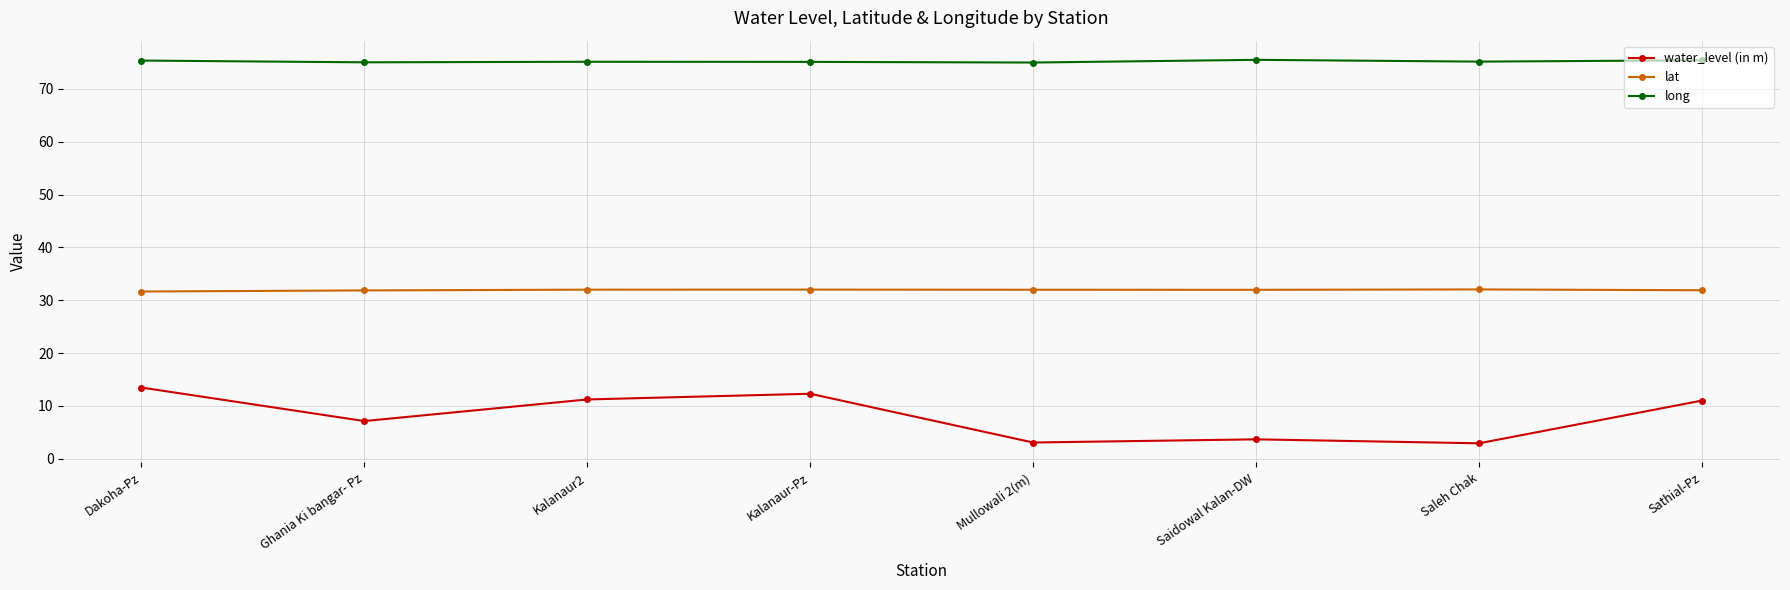

At Saleh Chak, list the series in order from smallest to largest.

water_level (in m), lat, long